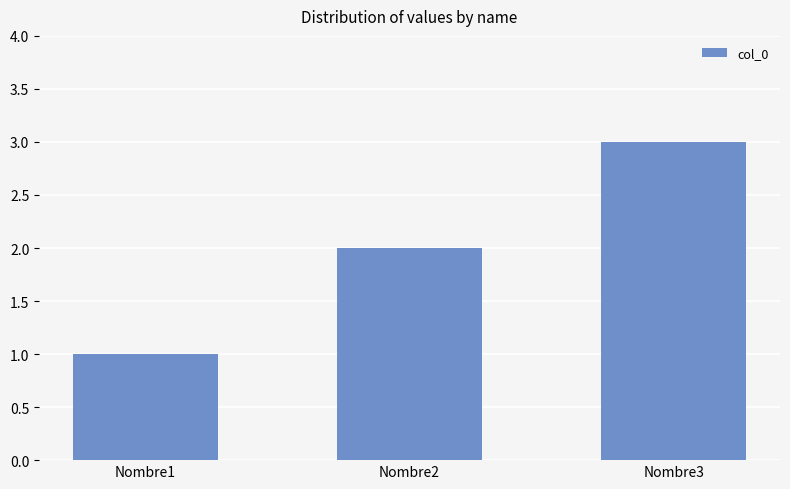

The chart shows a value of 1 at Nombre1. True or false?

True